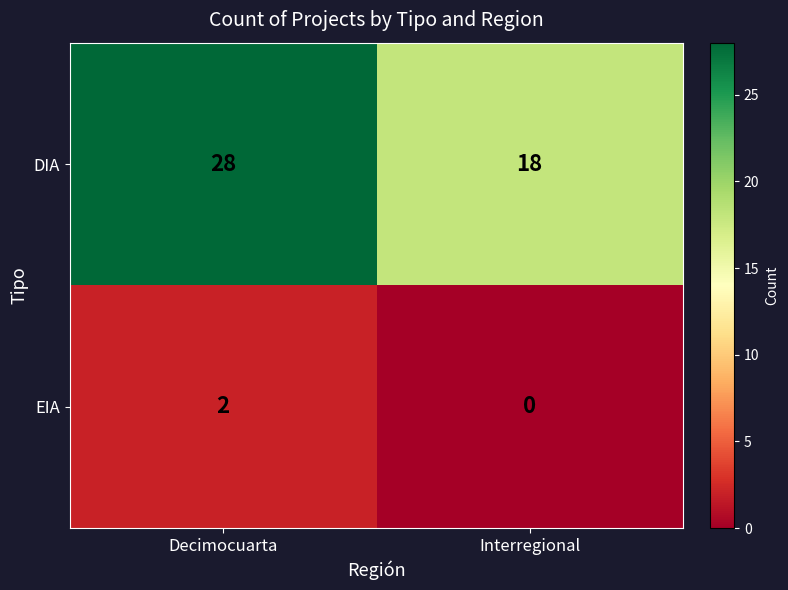

List the series in order of their peak value, lowest first.

EIA, DIA